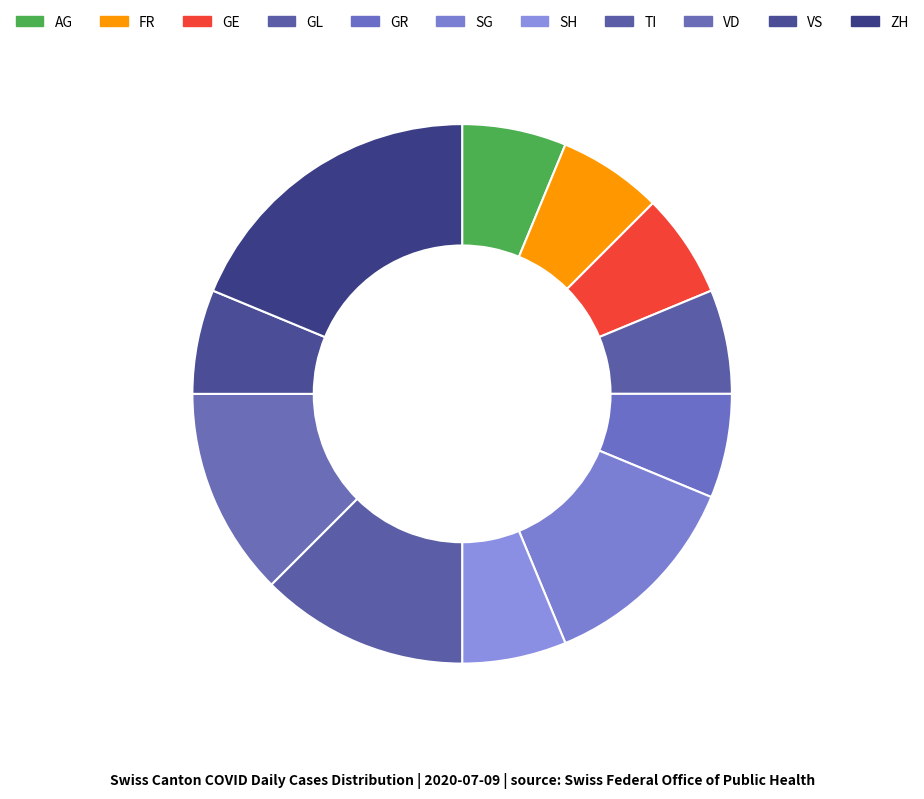

Which slice is the largest?

ZH